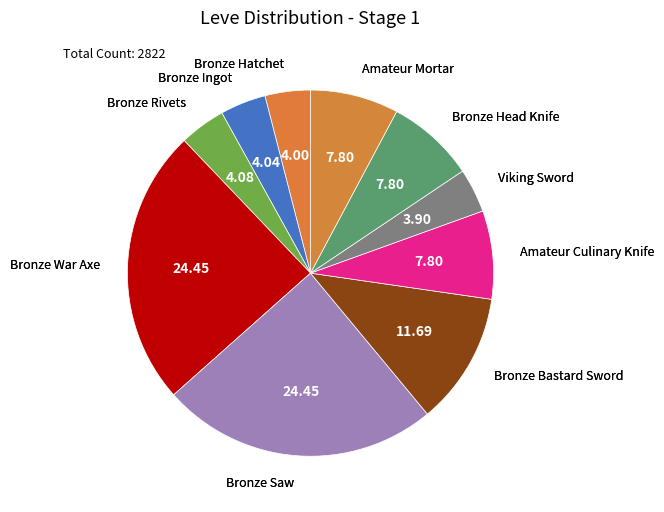

Is Viking Sword the majority of the pie?

No